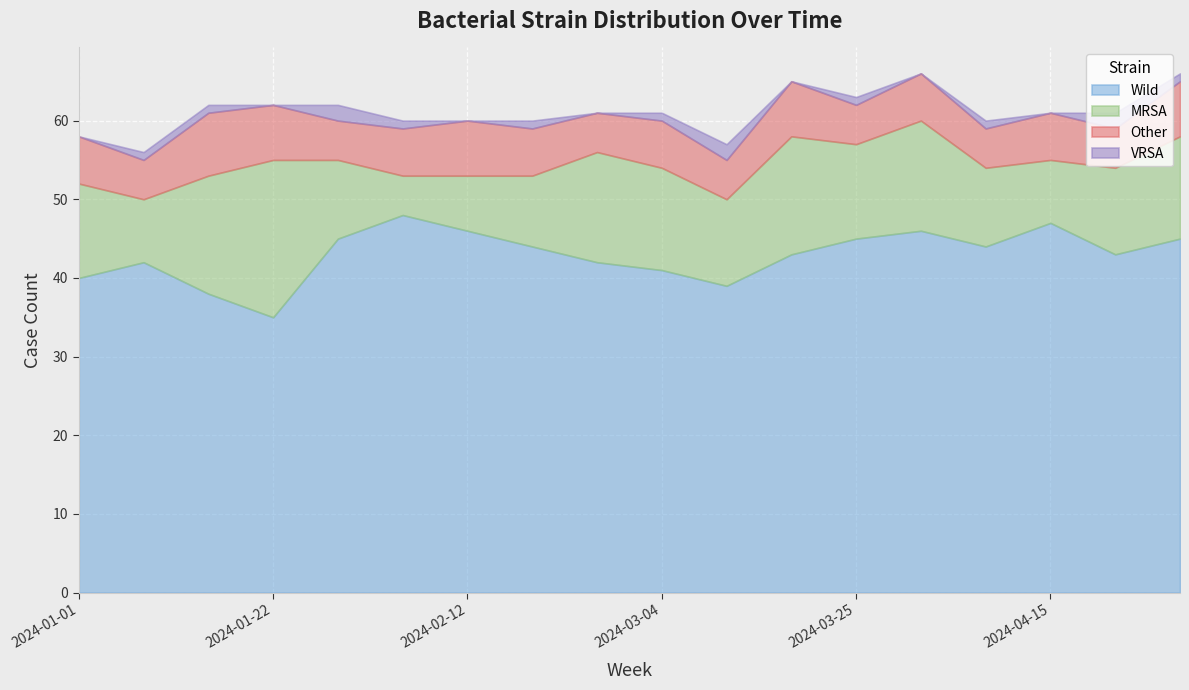

How many categories are shown in the chart?

18